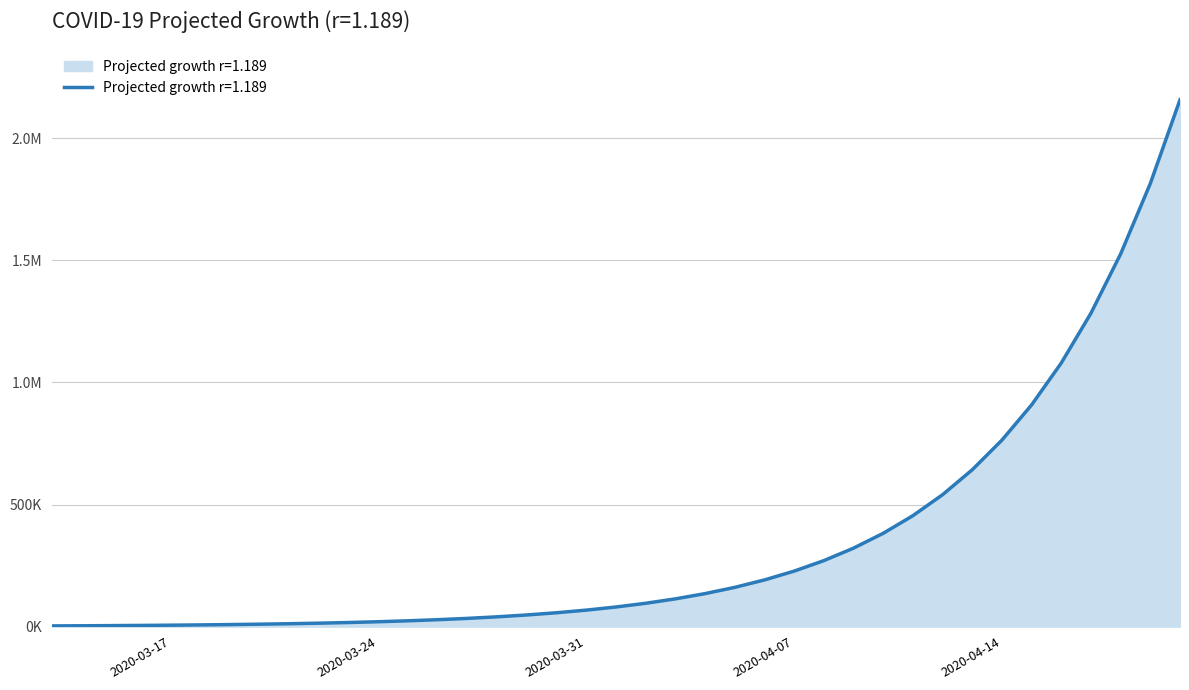

True or false: the data has more than 1 interior local peaks.

False